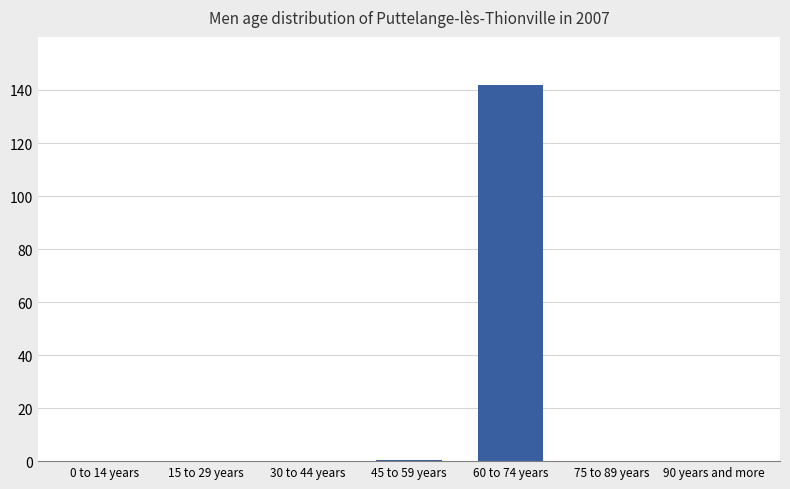

Which label corresponds to the largest value in the chart?

60 to 74 years